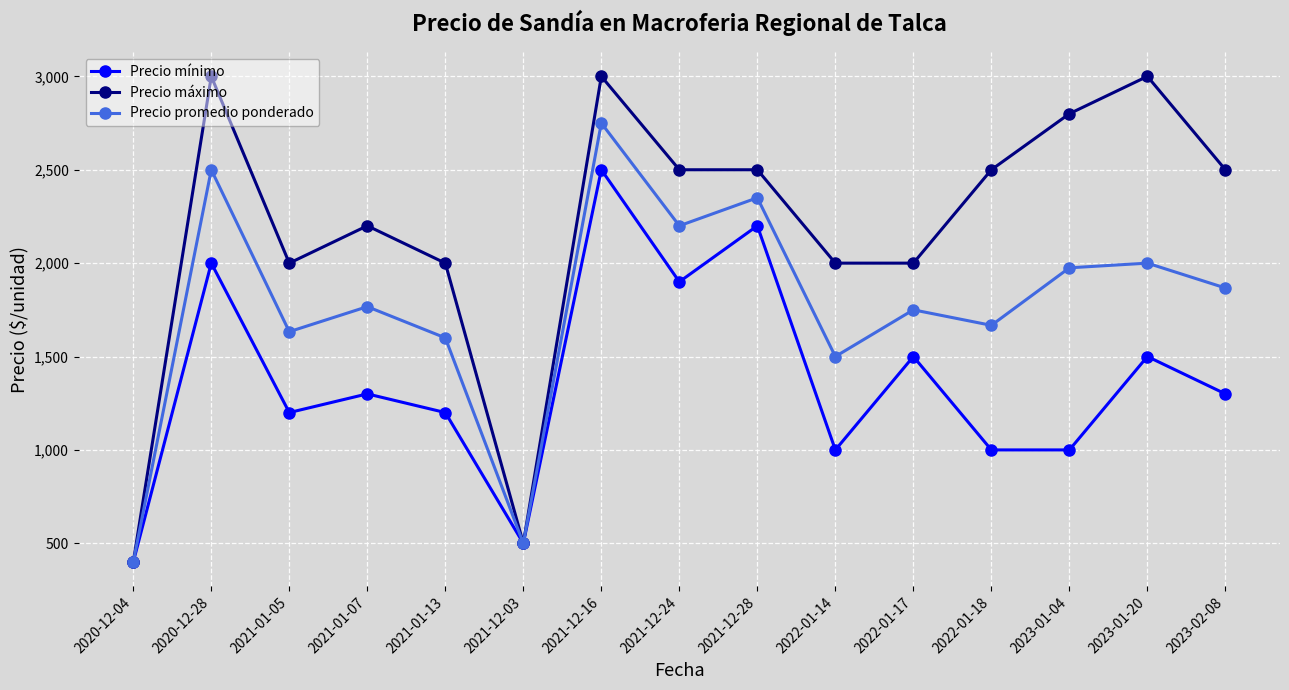

Does the chart have visible grid lines?

Yes